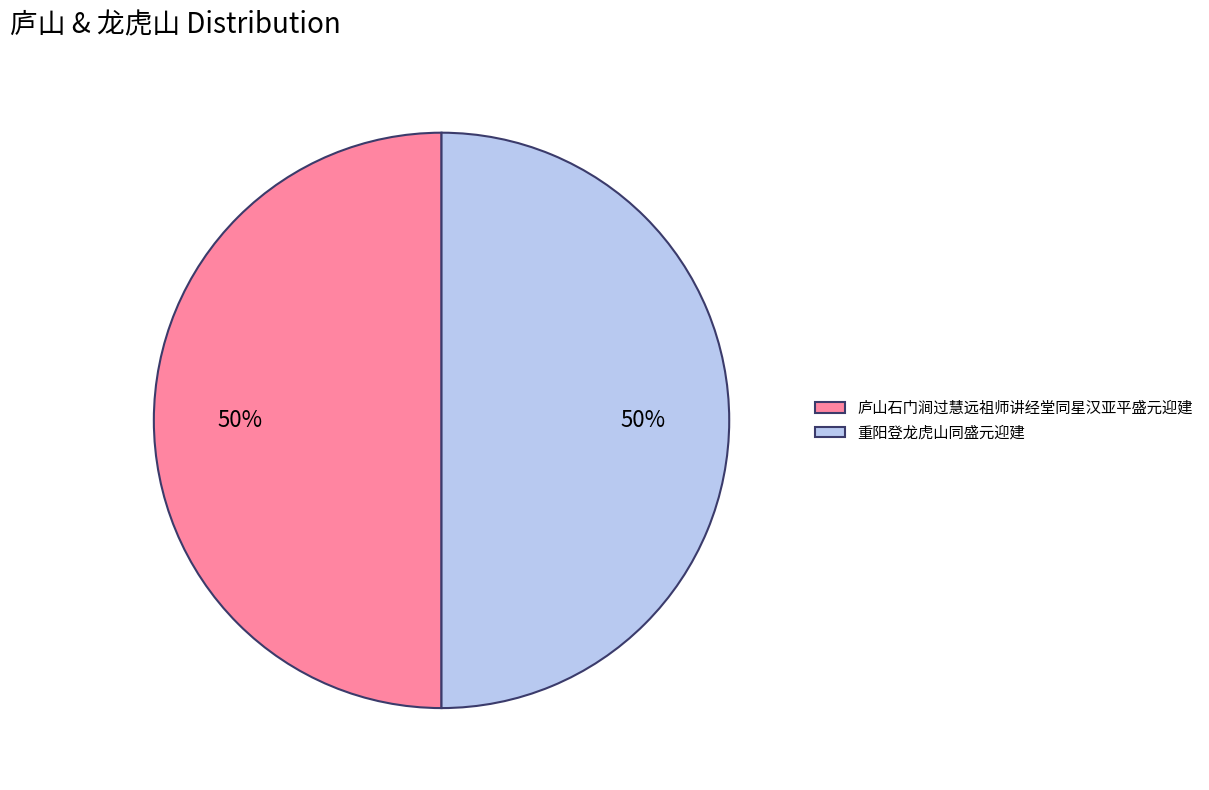

How many slices are in this pie chart?

2